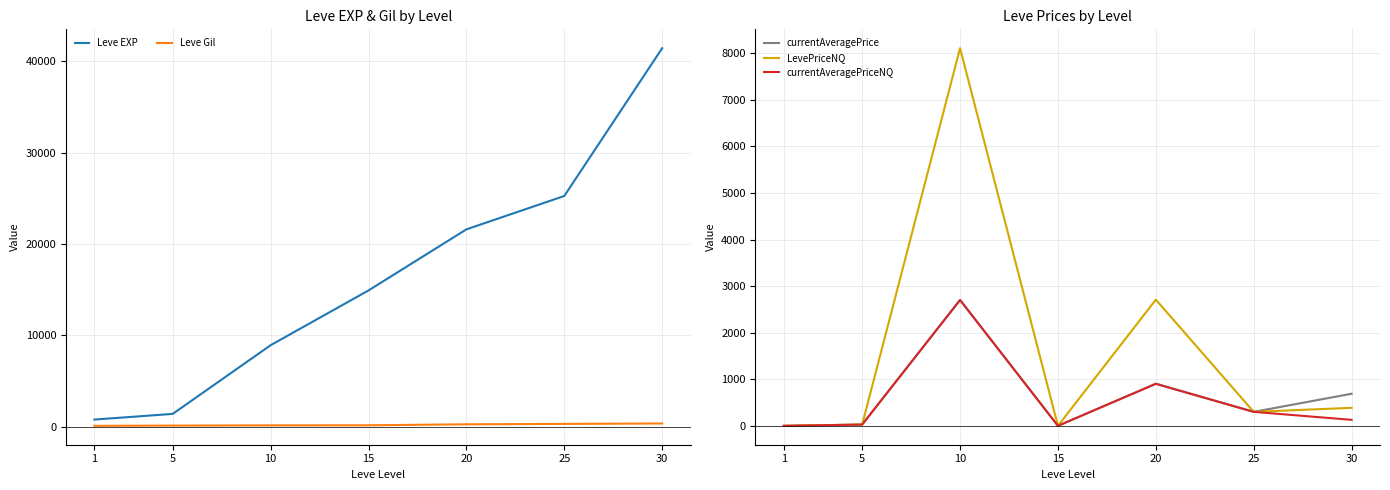

What is the total value across all series at 30?

42987